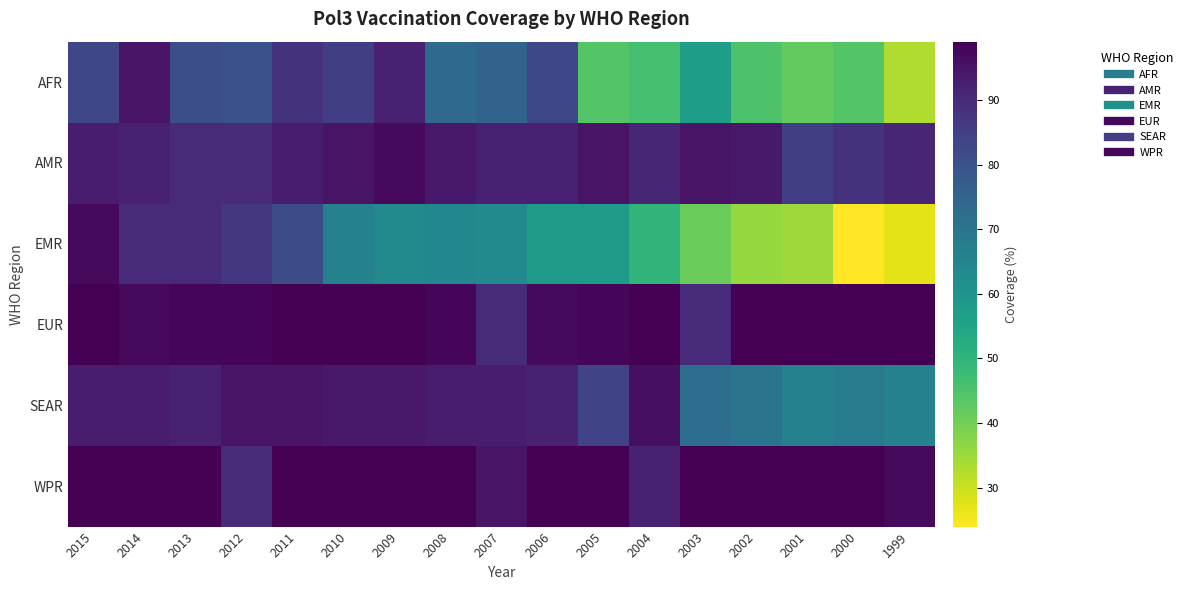

Which series has the widest spread of values?

EMR